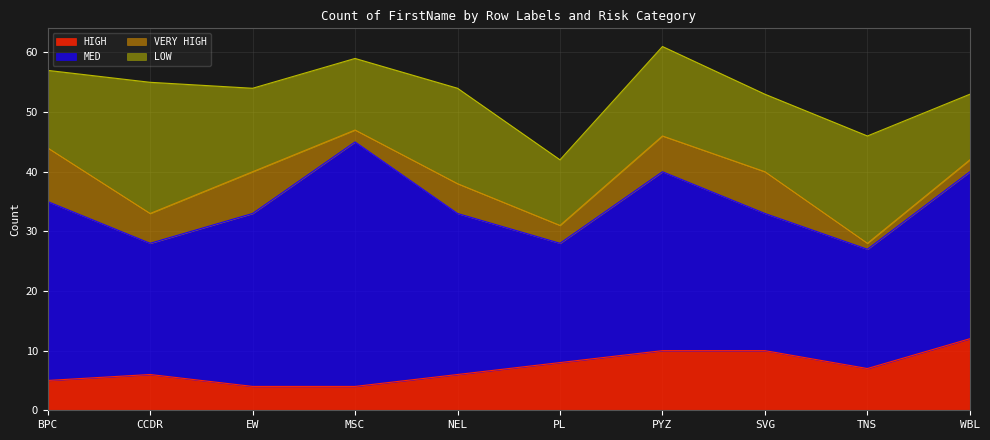

Reading right to left, transcribe all the data shown in this chart.

HIGH: 12	7	10	10	8	6	4	4	6	5
MED: 28	20	23	30	20	27	41	29	22	30
VERY HIGH: 2	1	7	6	3	5	2	7	5	9
LOW: 11	18	13	15	11	16	12	14	22	13